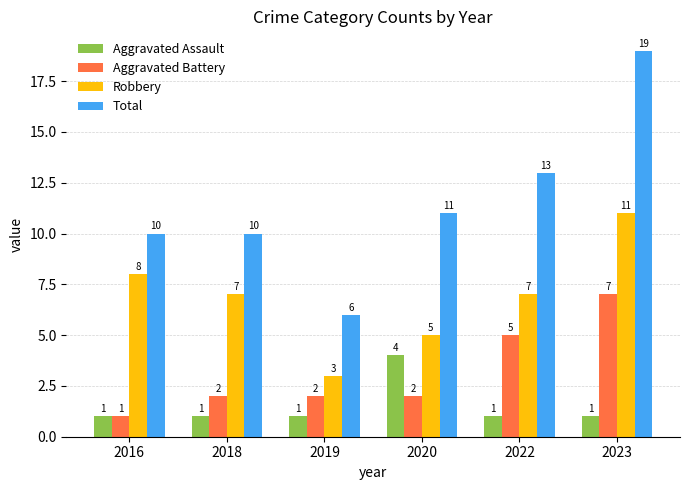

What is the maximum value for Total?

19